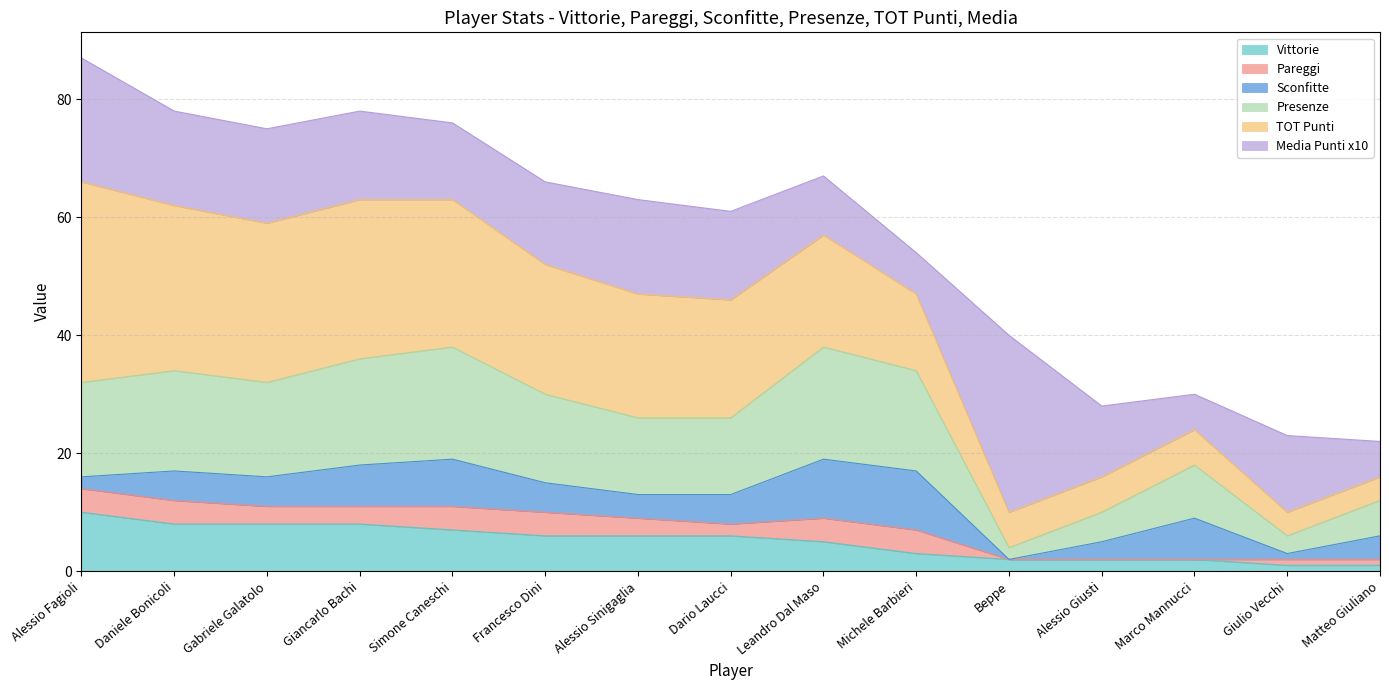

Is it true that Vittorie equals 8 at Daniele Bonicoli?

True